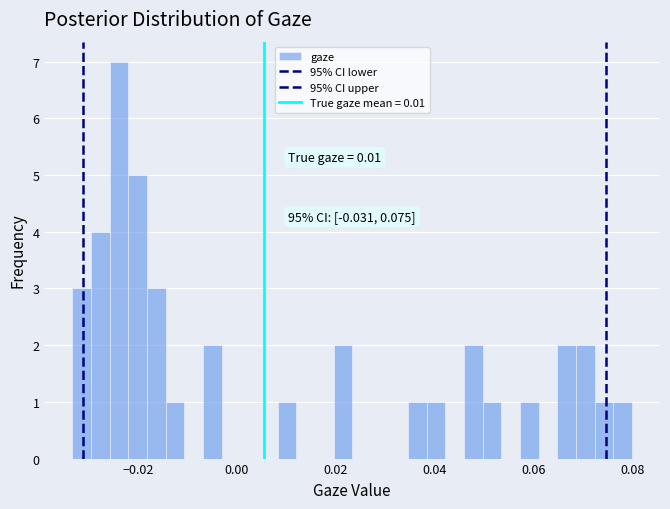

Around what value on the x-axis is the tallest bar? Give the approximate position of its centre, as read against the axis.

-0.024